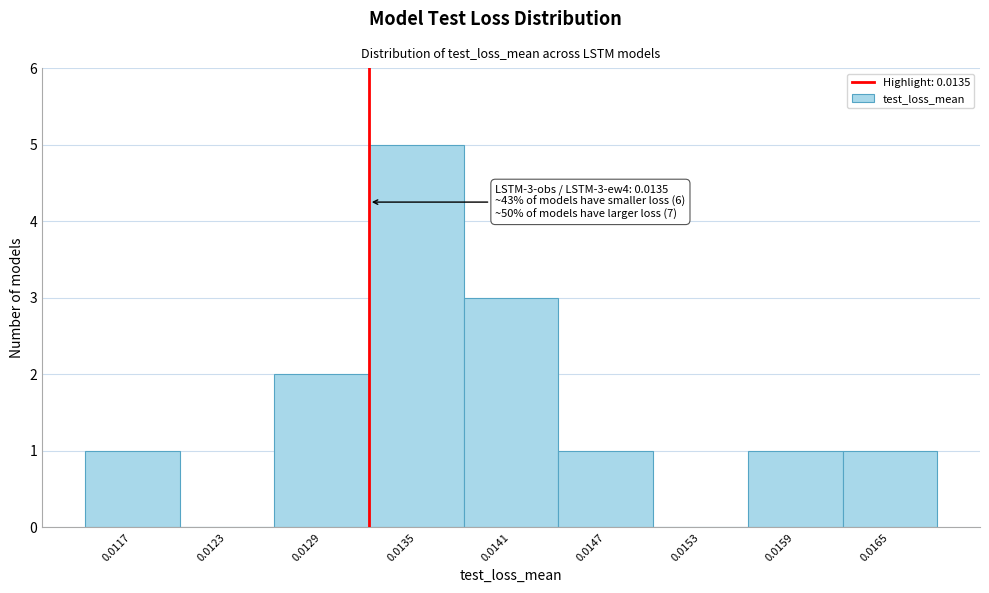

Reading left to right, extract all data points from this chart.

0.0117=1	0.0123=0	0.0129=2	0.0135=5	0.0141=3	0.0147=1	0.0153=0	0.0159=1	0.0165=1